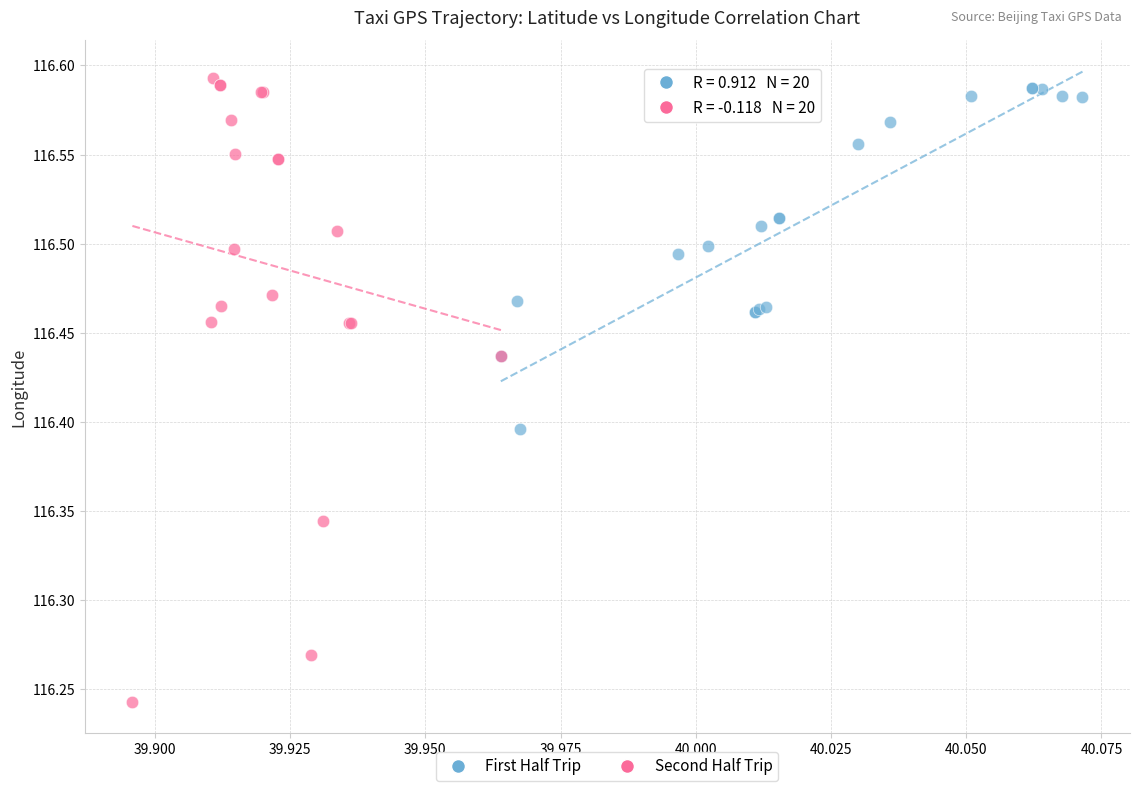

What are all the series names shown in the legend?

First Half Trip, Second Half Trip